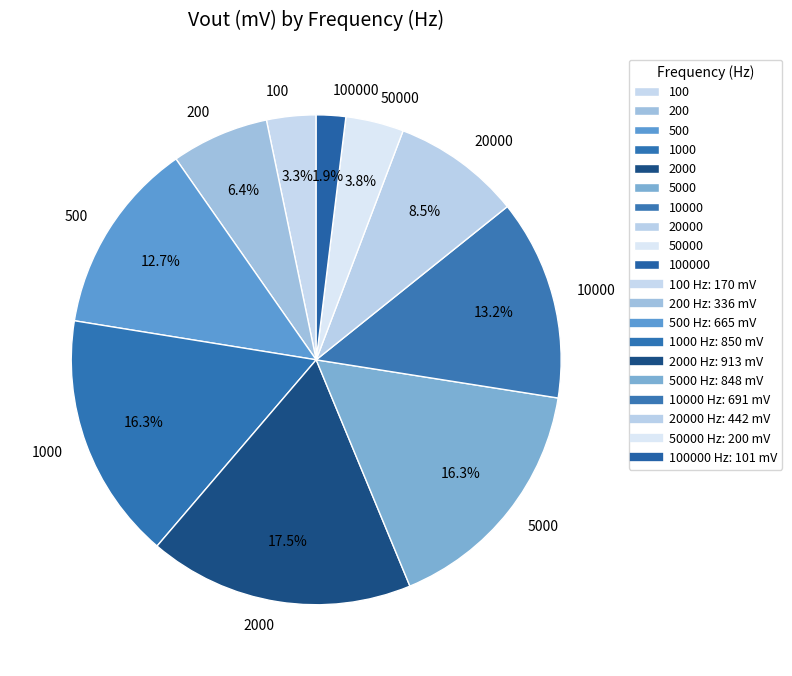

Approximately how many times larger is the value at 500 compared to 50000?

3.3